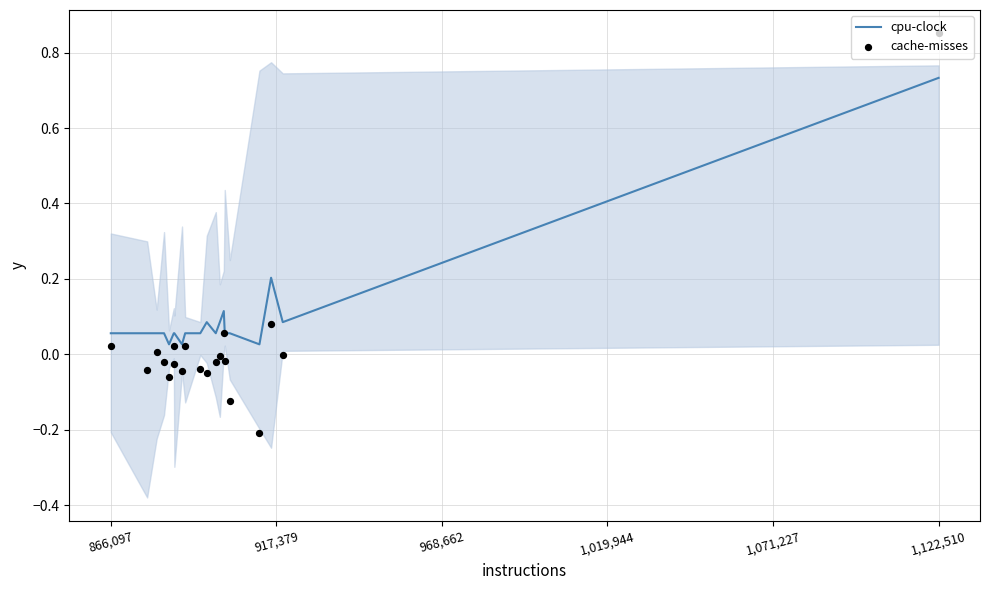

At how many categories does at least one series exceed 0?

20